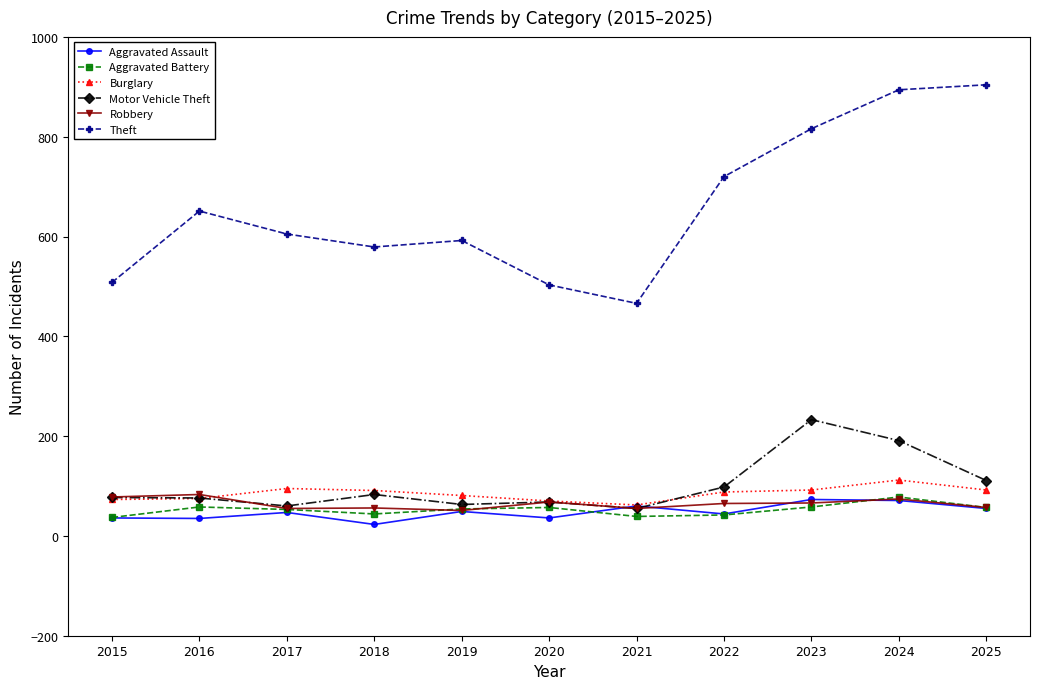

Is it true that Aggravated Battery equals 58 at 2023?

True